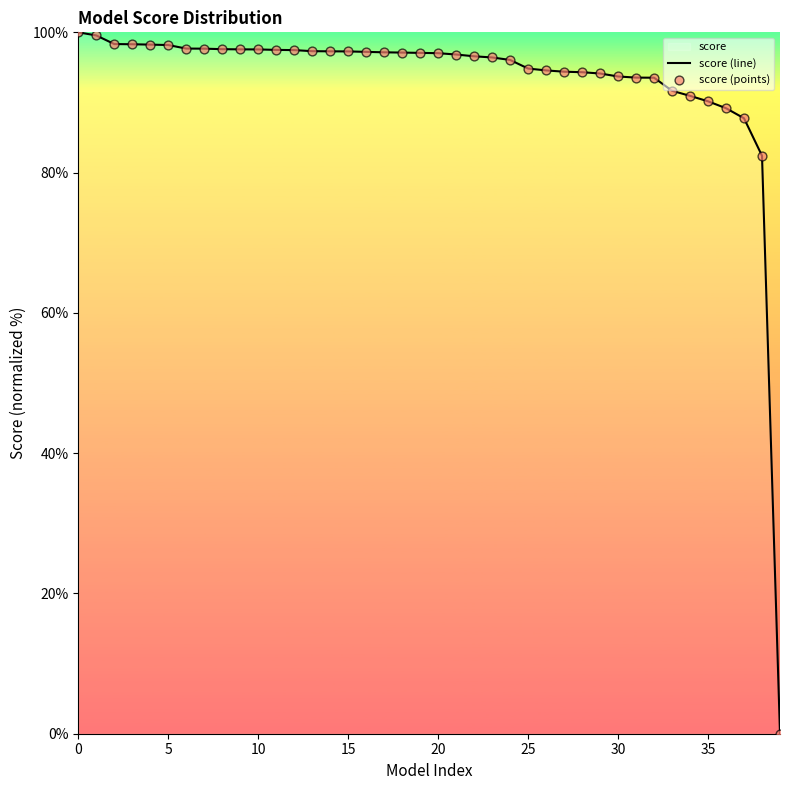

What are all the series names shown in the legend?

score (line), score (points)